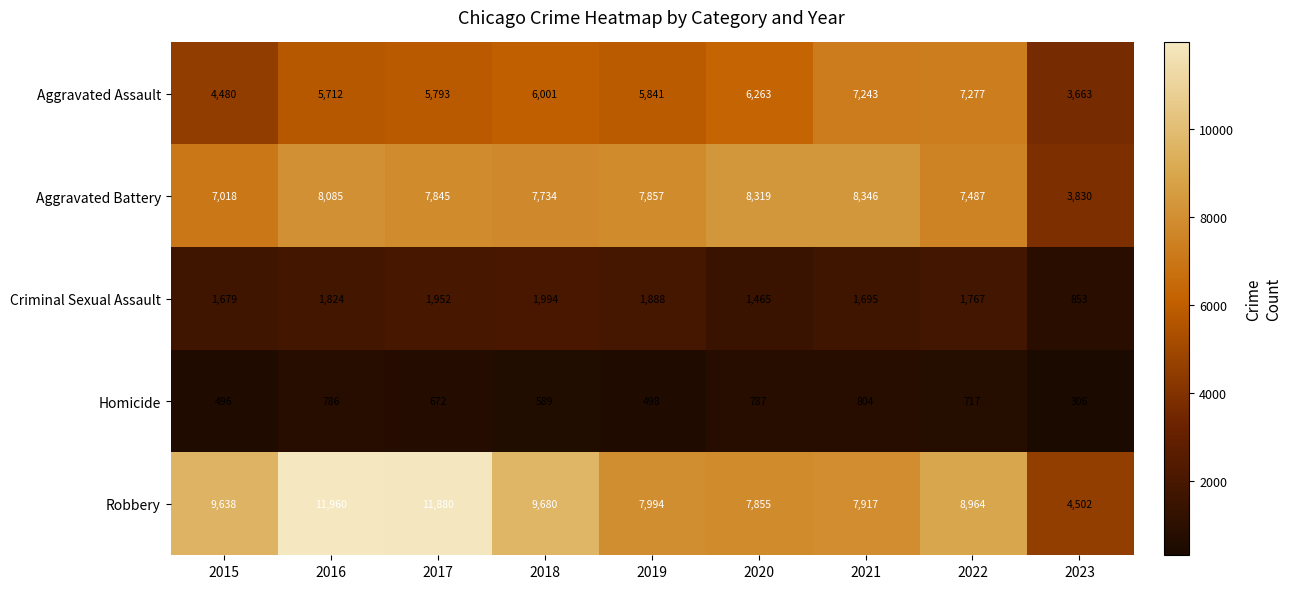

Which series has the largest range (max minus min)?

Robbery